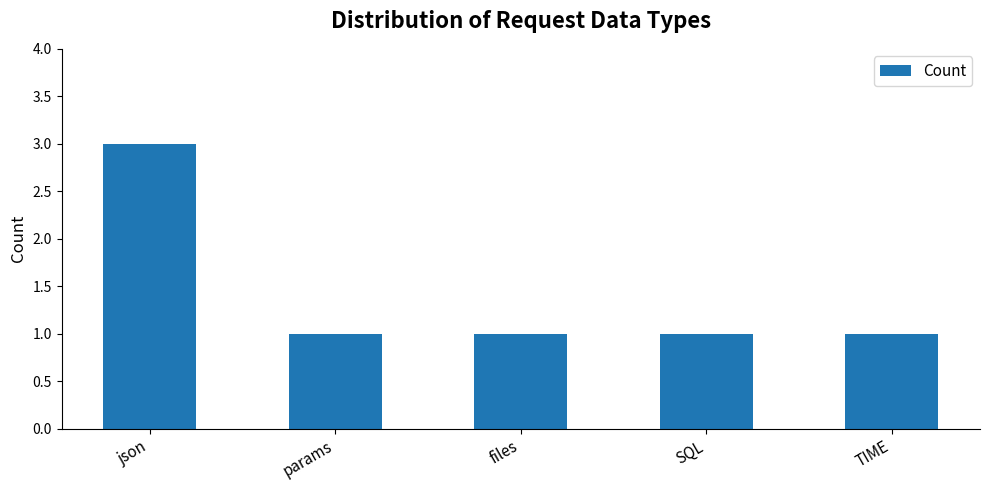

What is the greatest value displayed?

3